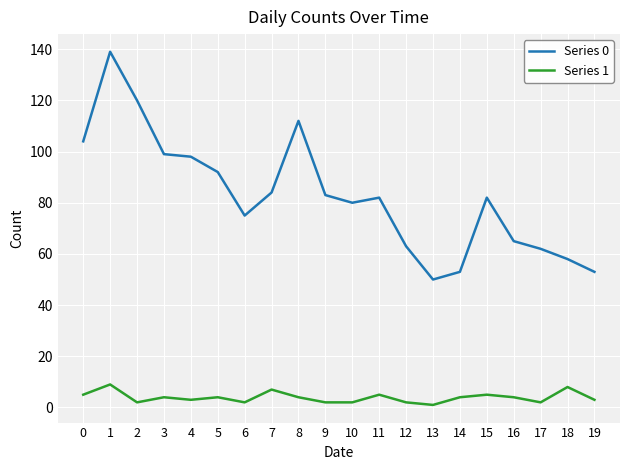

Reading left to right, extract all data points from this chart.

Series 0: 0=104	1=139	2=120	3=99	4=98	5=92	6=75	7=84	8=112	9=83	10=80	11=82	12=63	13=50	14=53	15=82	16=65	17=62	18=58	19=53
Series 1: 0=5	1=9	2=2	3=4	4=3	5=4	6=2	7=7	8=4	9=2	10=2	11=5	12=2	13=1	14=4	15=5	16=4	17=2	18=8	19=3